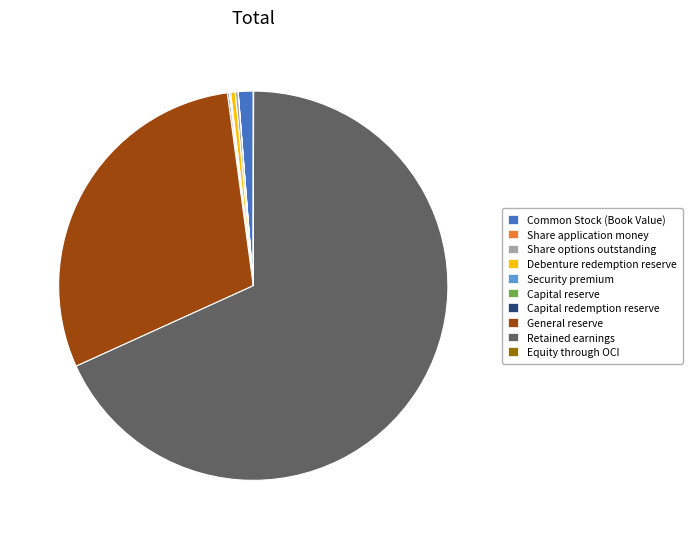

What is the ratio of the value at Retained earnings to the value at Common Stock (Book Value)?

55.0